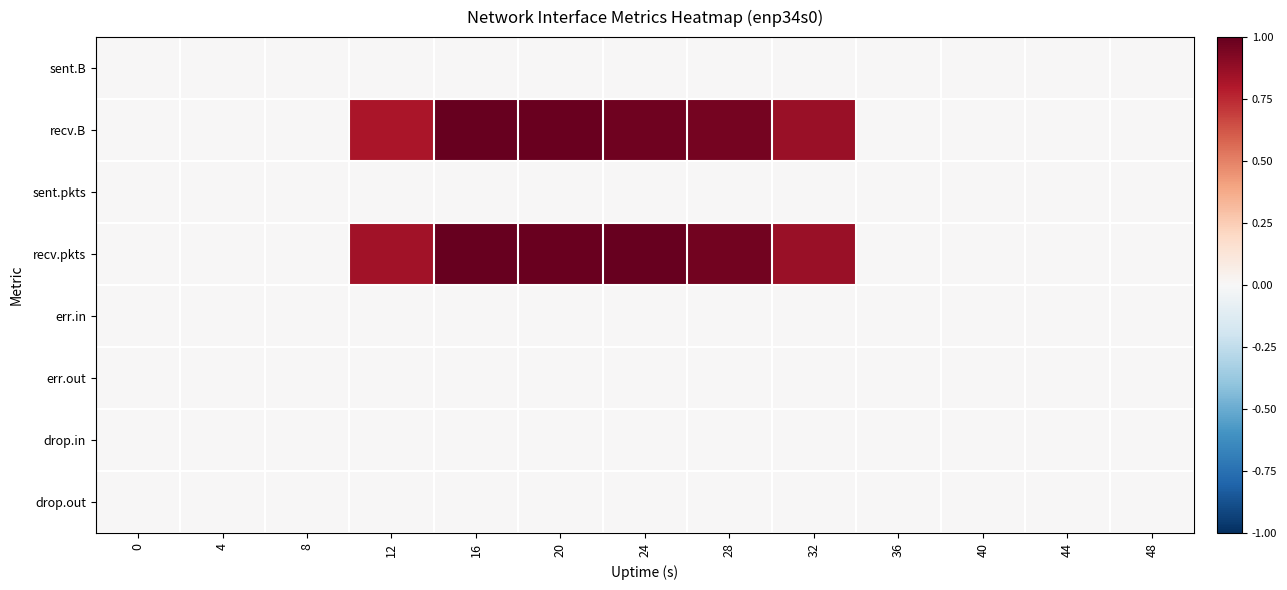

Reading left to right, what are all the values shown in this chart?

sent.B: 0=0.0	4=0.0	8=0.0	12=0.0	16=0.0	20=0.0	24=0.0	28=0.0	32=0.0	36=0.0	40=0.0	44=0.0	48=0.0
recv.B: 0=0.0	4=0.0	8=0.0	12=0.8	16=1.0	20=1.0	24=1.0	28=1.0	32=0.9	36=0.0	40=0.0	44=0.0	48=0.0
sent.pkts: 0=0.0	4=0.0	8=0.0	12=0.0	16=0.0	20=0.0	24=0.0	28=0.0	32=0.0	36=0.0	40=0.0	44=0.0	48=0.0
recv.pkts: 0=0.0	4=0.0	8=0.0	12=0.8	16=1.0	20=1.0	24=1.0	28=1.0	32=0.9	36=0.0	40=0.0	44=0.0	48=0.0
err.in: 0=0.0	4=0.0	8=0.0	12=0.0	16=0.0	20=0.0	24=0.0	28=0.0	32=0.0	36=0.0	40=0.0	44=0.0	48=0.0
err.out: 0=0.0	4=0.0	8=0.0	12=0.0	16=0.0	20=0.0	24=0.0	28=0.0	32=0.0	36=0.0	40=0.0	44=0.0	48=0.0
drop.in: 0=0.0	4=0.0	8=0.0	12=0.0	16=0.0	20=0.0	24=0.0	28=0.0	32=0.0	36=0.0	40=0.0	44=0.0	48=0.0
drop.out: 0=0.0	4=0.0	8=0.0	12=0.0	16=0.0	20=0.0	24=0.0	28=0.0	32=0.0	36=0.0	40=0.0	44=0.0	48=0.0